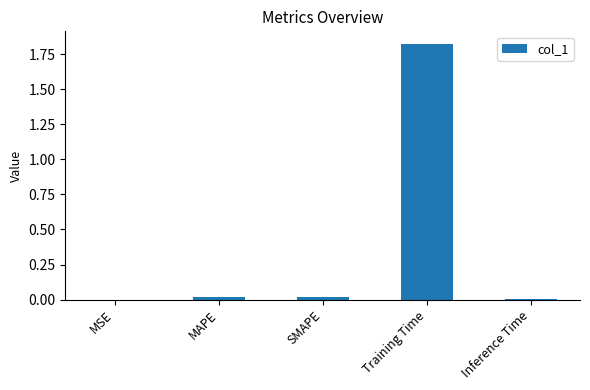

Which label corresponds to the largest value in the chart?

Training Time